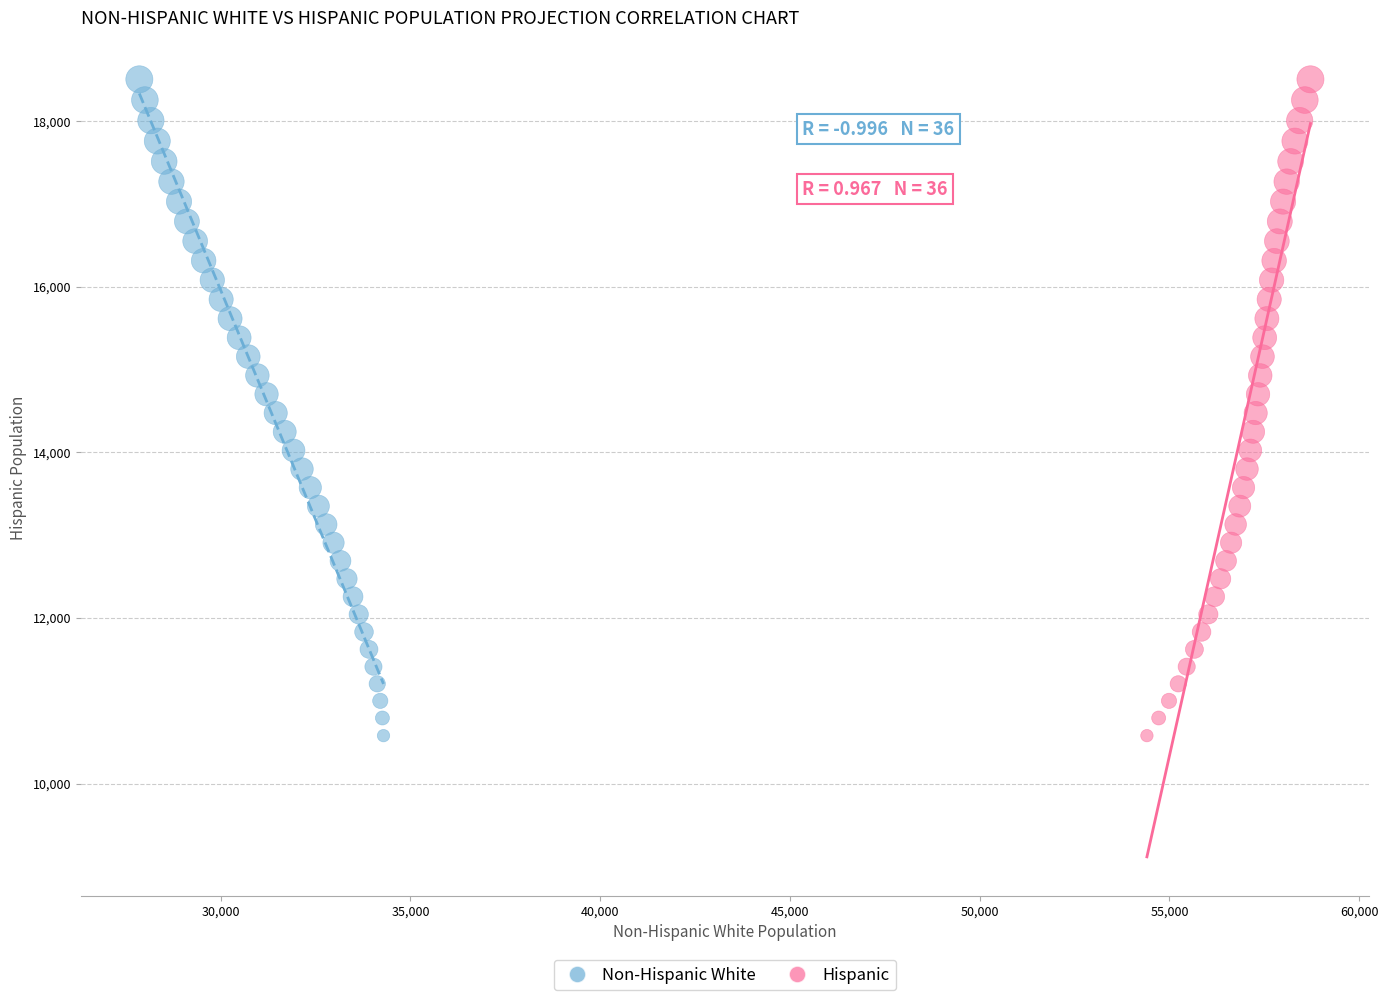

What are all the series names shown in the legend?

Non-Hispanic White, Hispanic